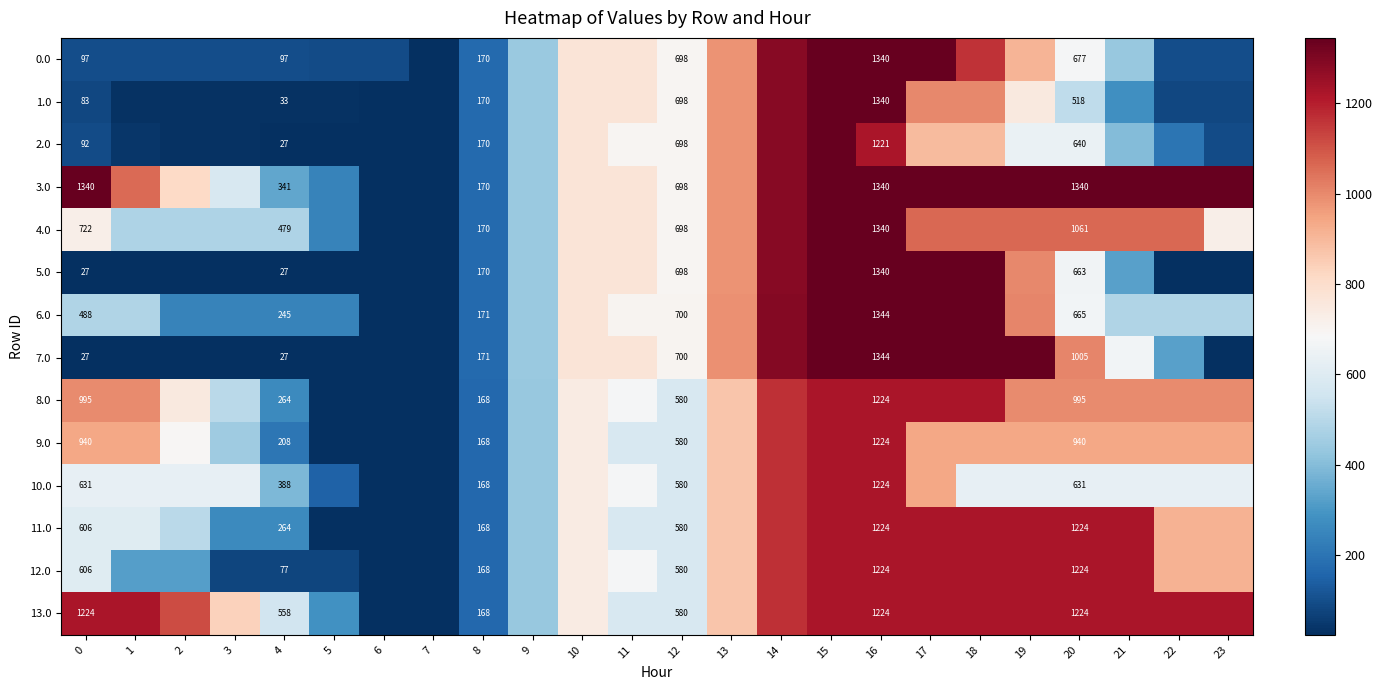

The value of 6.0 at 15 is 1344.0. True or false?

True